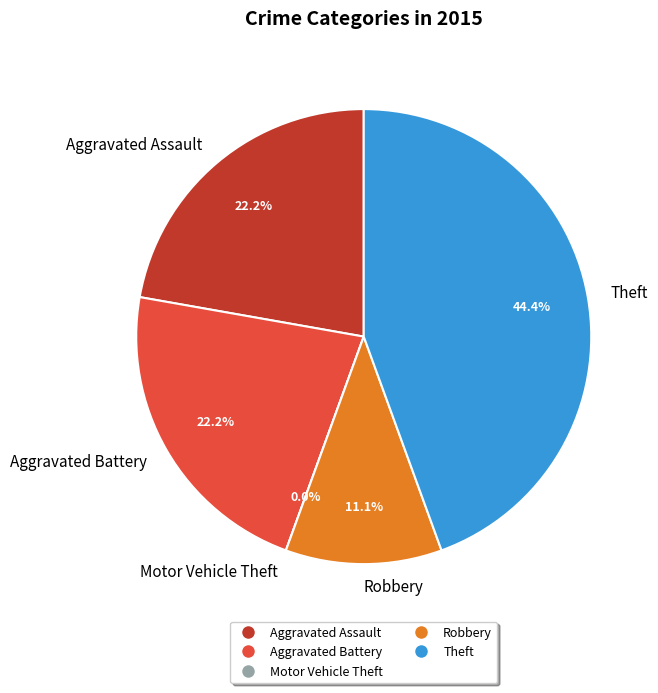

Is the sum of Aggravated Assault and Aggravated Battery greater than half?

No